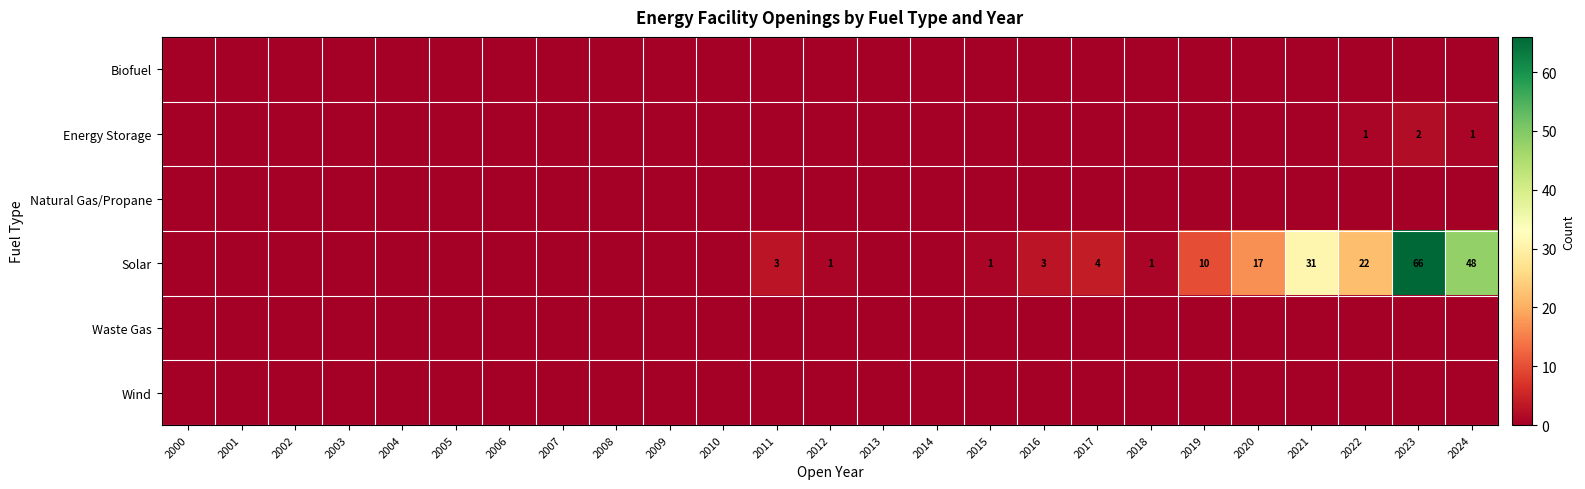

The value of Energy Storage at 2024 is 1. True or false?

True